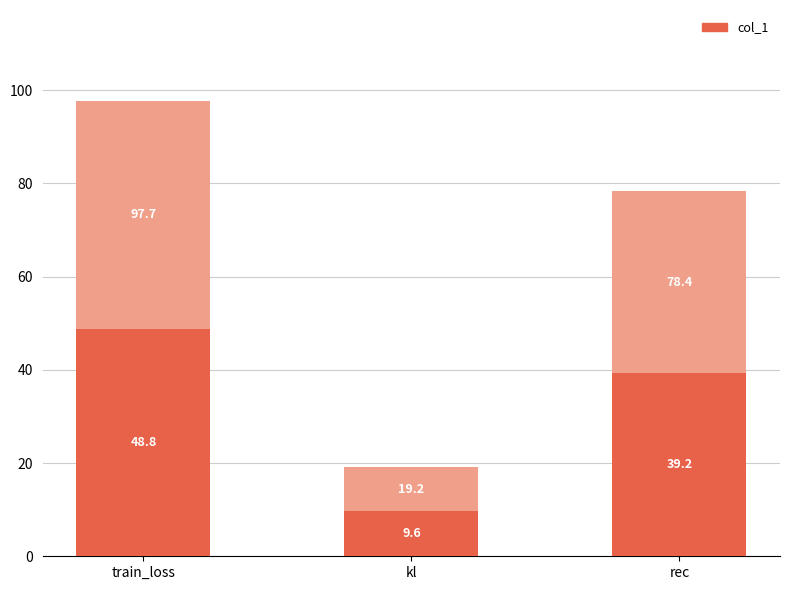

Rank the categories by value from lowest to highest.

kl, rec, train_loss